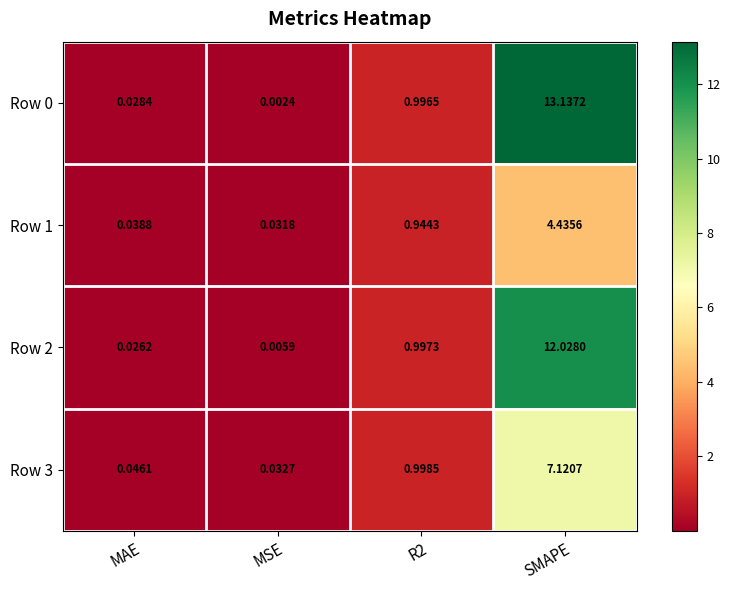

At which label does Row 3 reach its minimum?

MSE